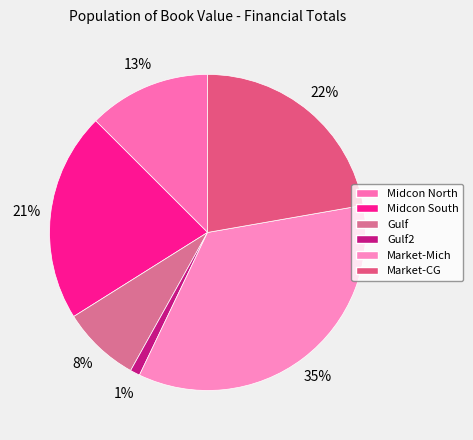

What is the change in value from Midcon South to Market-Mich?

+1330199.6